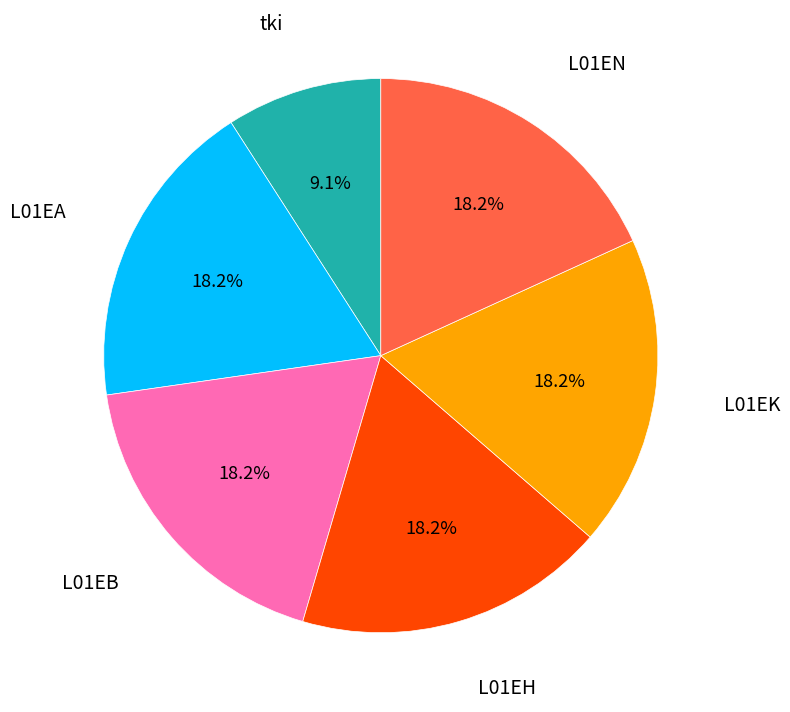

Is there any slice that represents more than half of the pie?

No